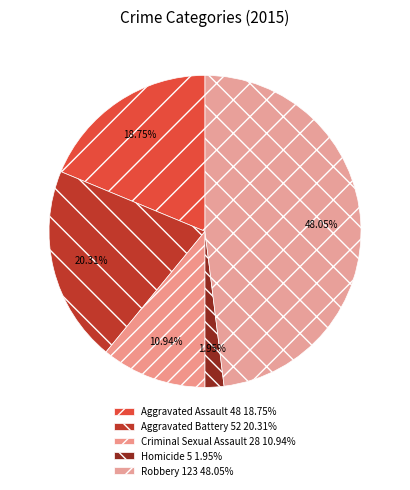

To the nearest percent, what portion does Criminal Sexual Assault represent?

11%